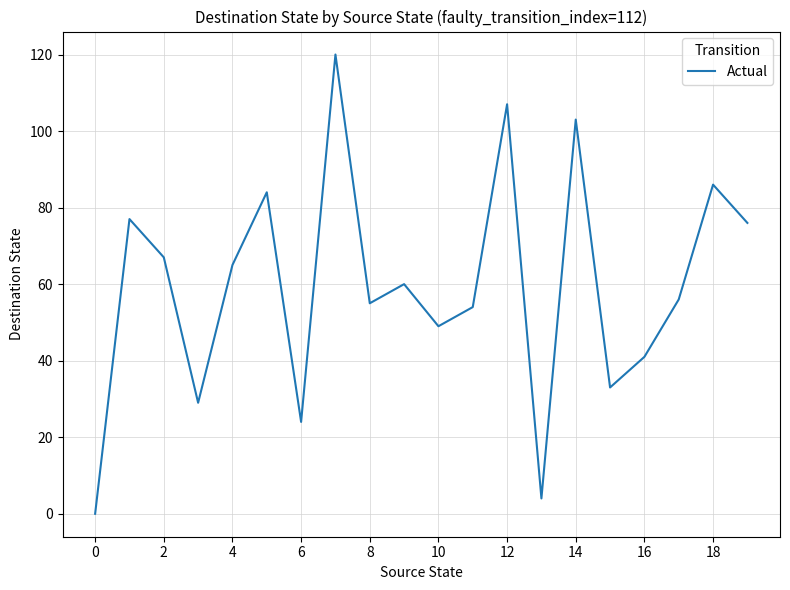

What is the difference between the maximum and minimum values?

120